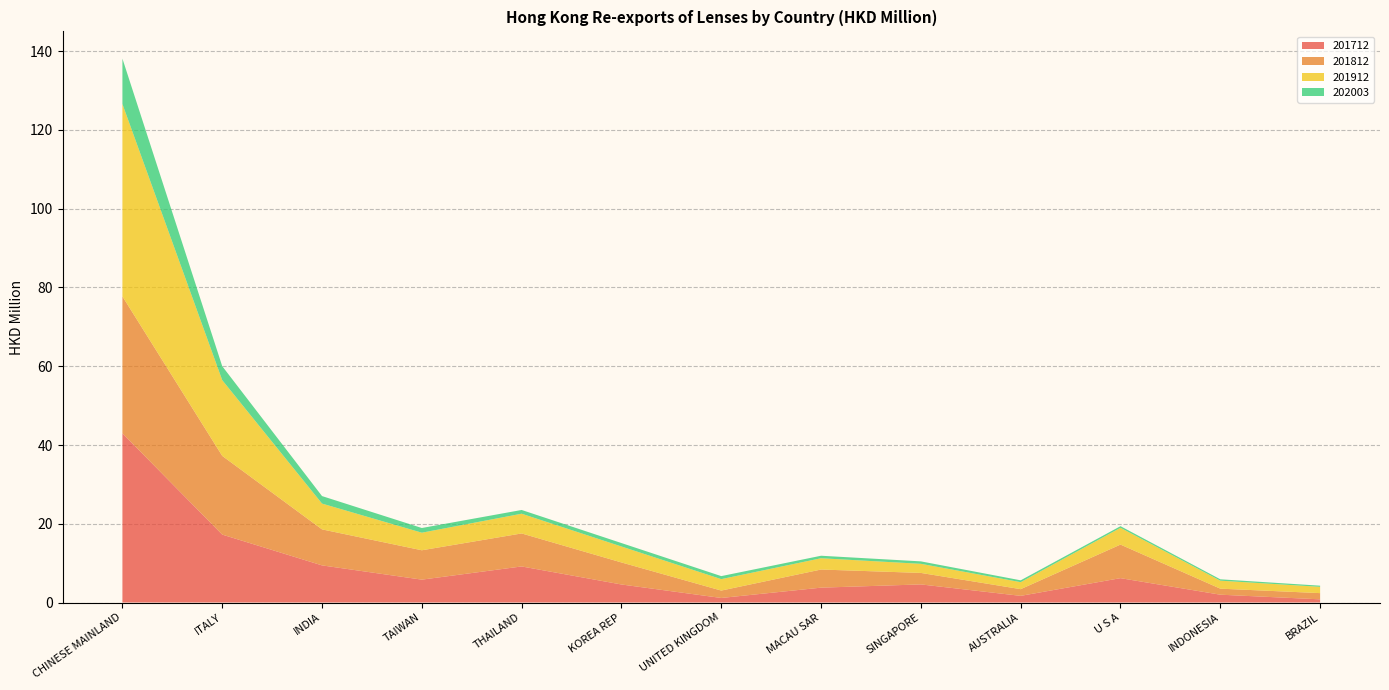

Reading right to left, extract all data points from this chart.

201712: 0.8	2.0	6.2	1.7	4.6	3.8	1.2	4.6	9.2	5.8	9.4	17.2	43.0
201812: 1.6	1.5	8.5	1.7	2.9	4.6	1.9	5.6	8.4	7.5	9.1	20.0	34.8
201912: 1.6	2.0	4.3	1.8	2.3	2.9	2.9	4.1	5.0	4.5	6.6	19.2	48.9
202003: 0.3	0.3	0.4	0.5	0.6	0.6	0.8	0.9	0.9	1.2	1.9	3.5	11.5